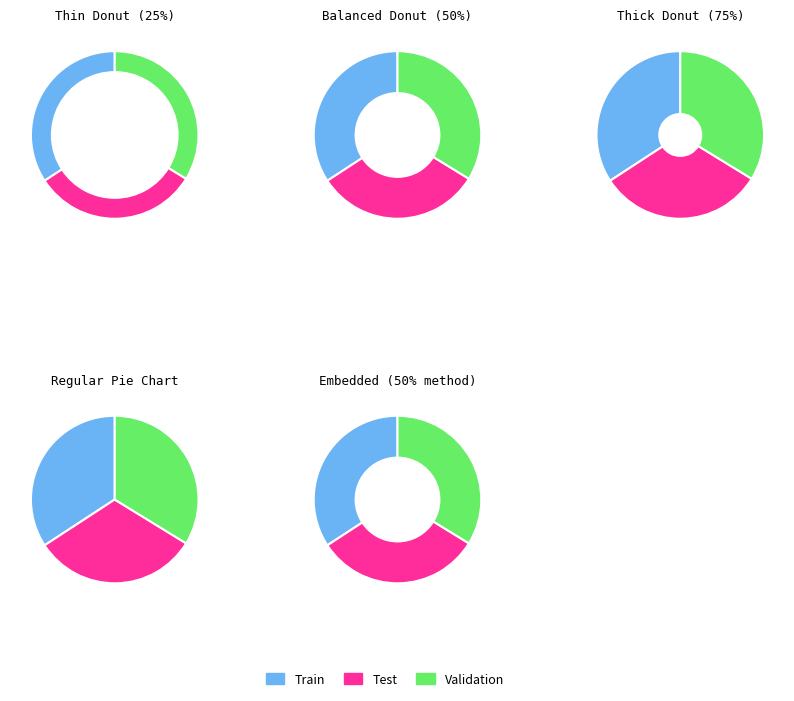

Is there any slice that represents more than half of the pie?

No